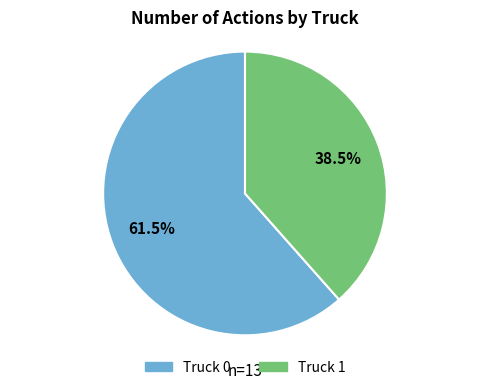

Rank the categories by value from highest to lowest.

Truck 0, Truck 1